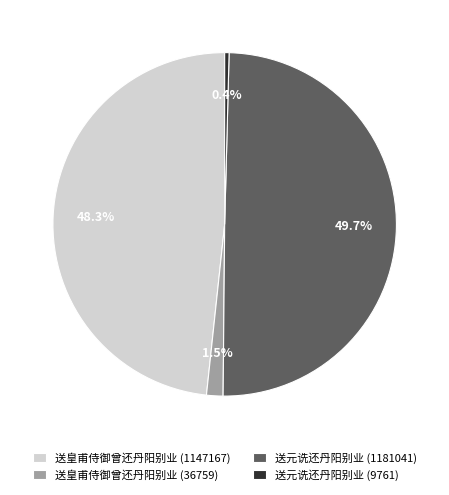

The 送皇甫侍御曾还丹阳别业 (1147167) slice represents 57% of the pie. True or false?

False